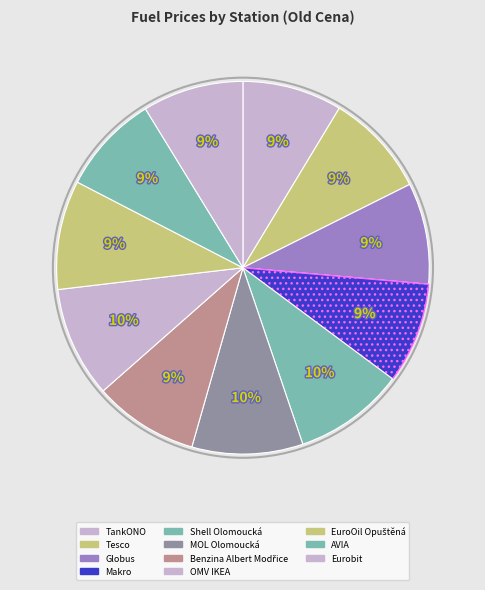

The Globus slice represents 9% of the pie. True or false?

True